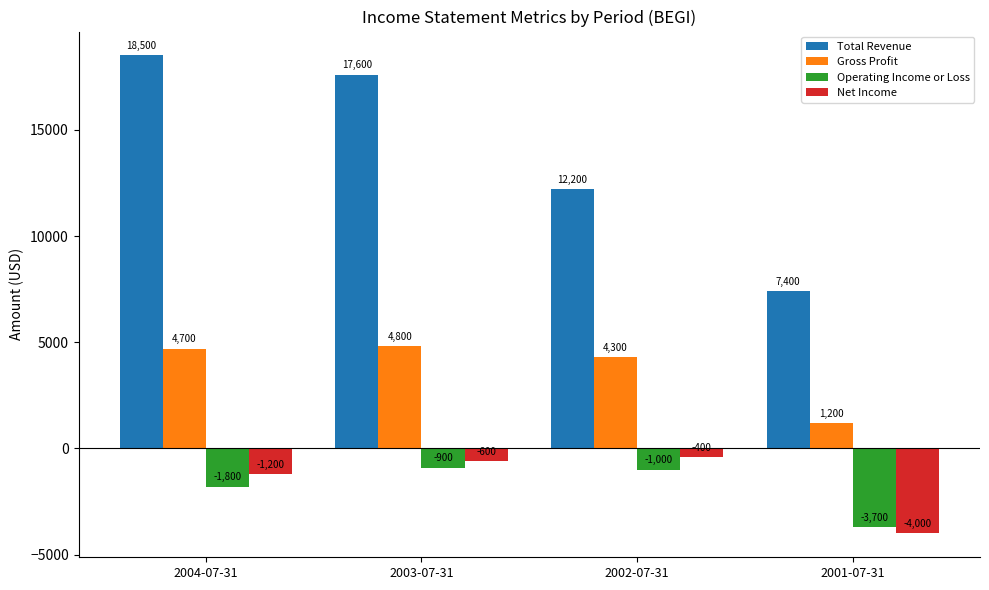

Reading right to left, transcribe all the data shown in this chart.

Total Revenue: 2001-07-31=7400	2002-07-31=12200	2003-07-31=17600	2004-07-31=18500
Gross Profit: 2001-07-31=1200	2002-07-31=4300	2003-07-31=4800	2004-07-31=4700
Operating Income or Loss: 2001-07-31=-3700	2002-07-31=-1000	2003-07-31=-900	2004-07-31=-1800
Net Income: 2001-07-31=-4000	2002-07-31=-400	2003-07-31=-600	2004-07-31=-1200